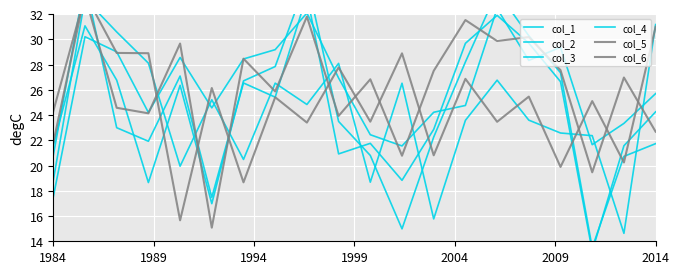

What is the sum of the col_1 values at 8 and 2014?

60.5